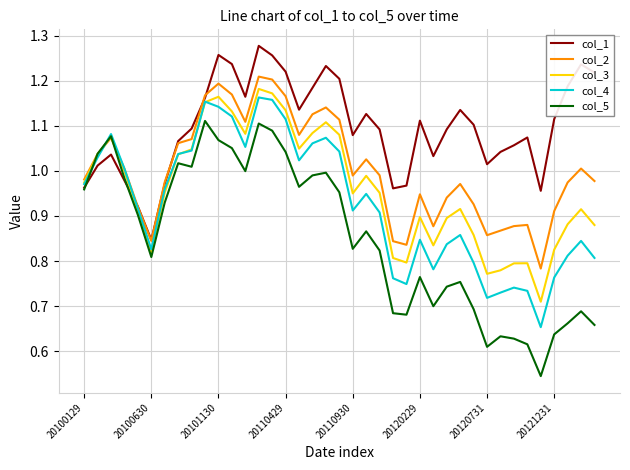

What is the sum of all col_4 values?

36.2